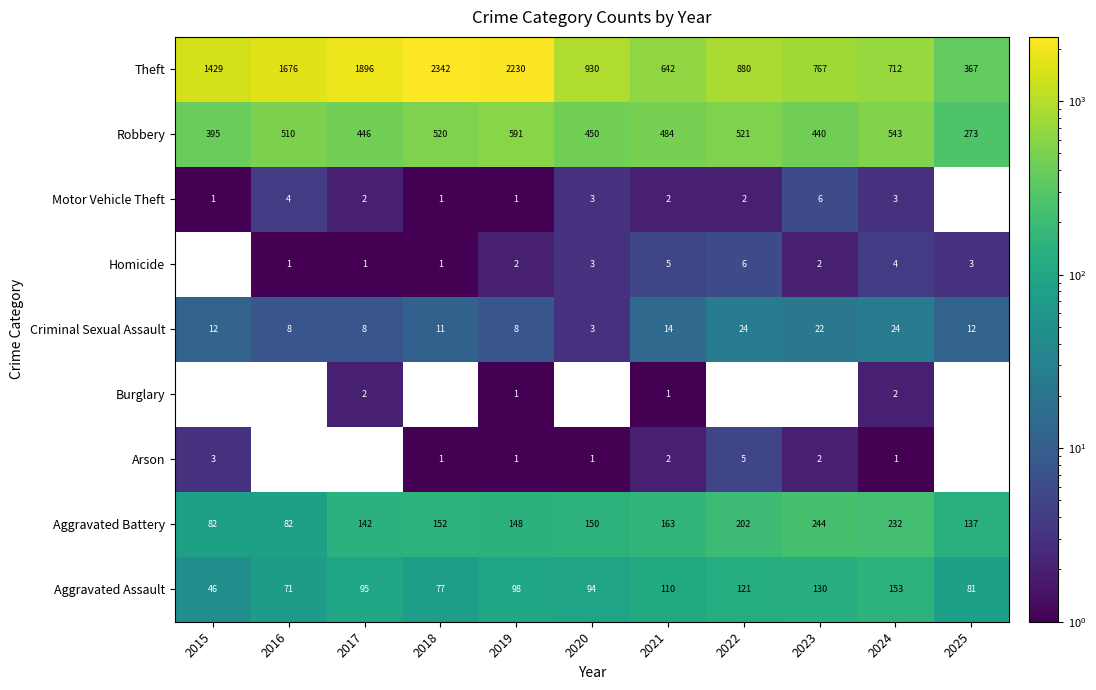

What value does the Aggravated Assault series have at 2016?

71